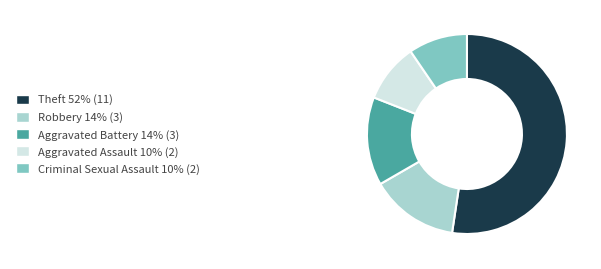

Combined, do Aggravated Battery 14% (3) and Aggravated Assault 10% (2) account for over 50%?

No